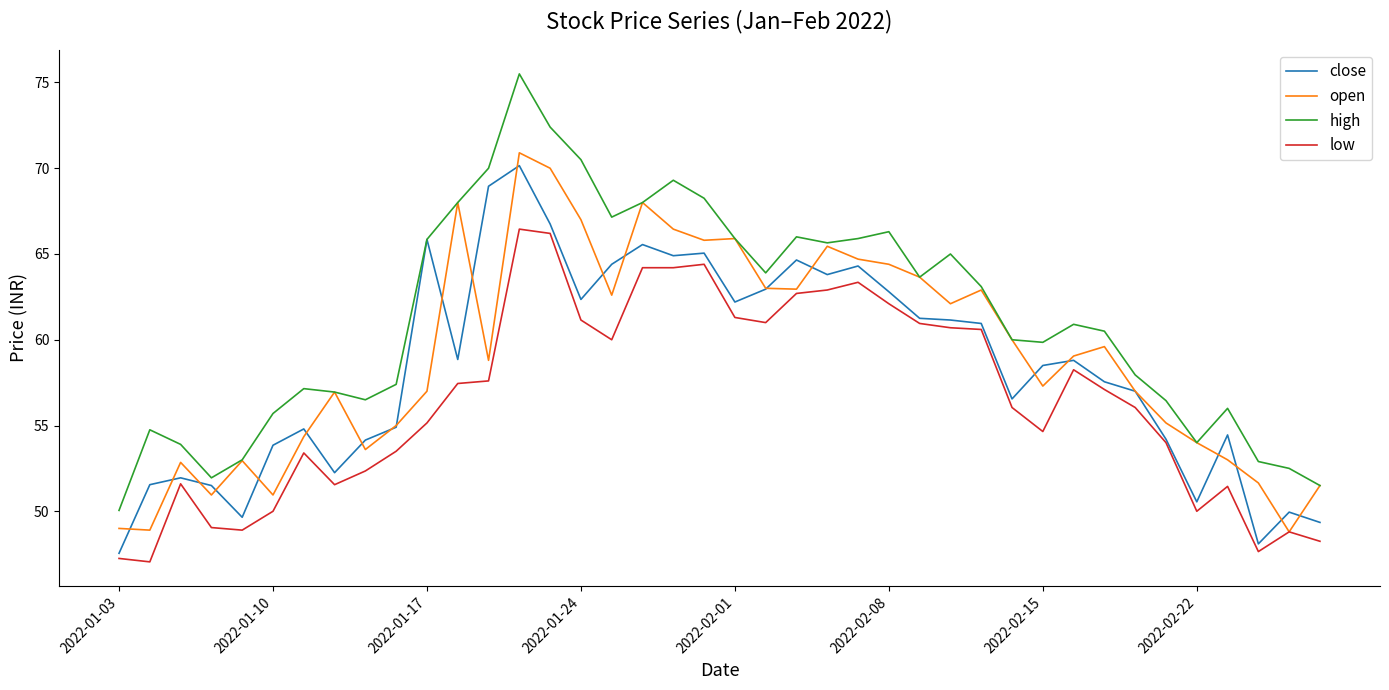

Which series has the largest range (max minus min)?

high